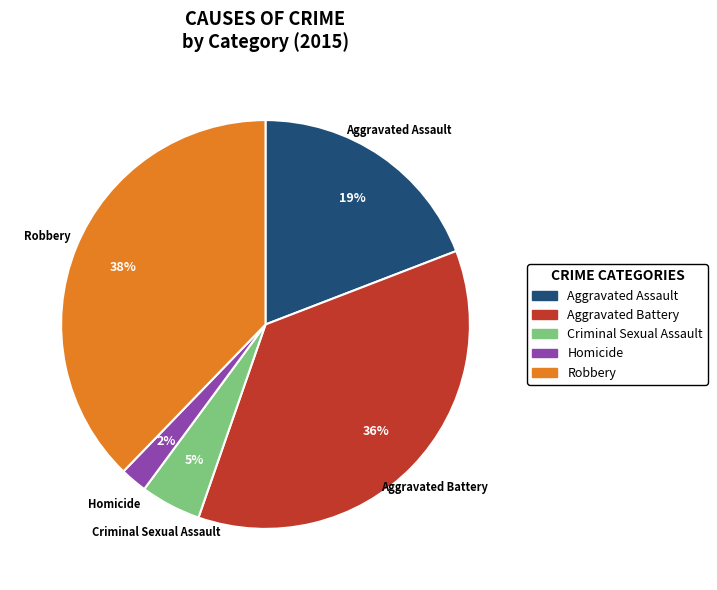

How many segments does this pie chart have?

5